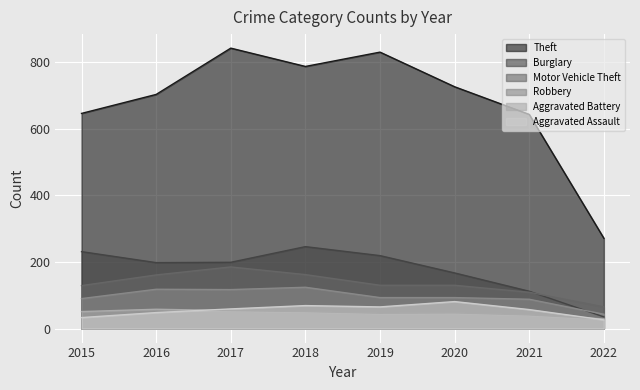

Is the value of Aggravated Battery at 2019 greater than the value of Motor Vehicle Theft at 2016?

No